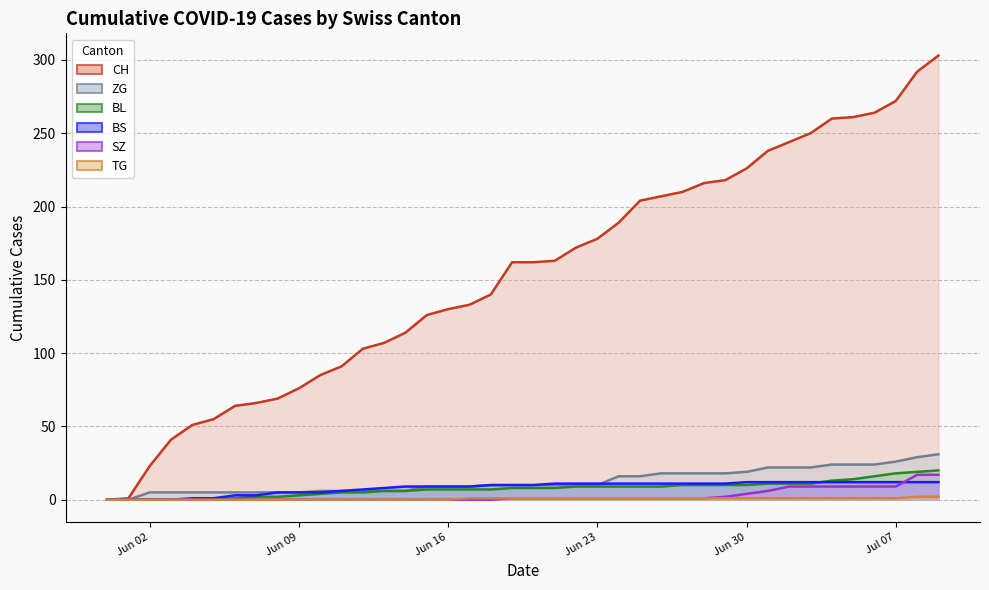

Where does the BS series first go above 10?

2020-06-21